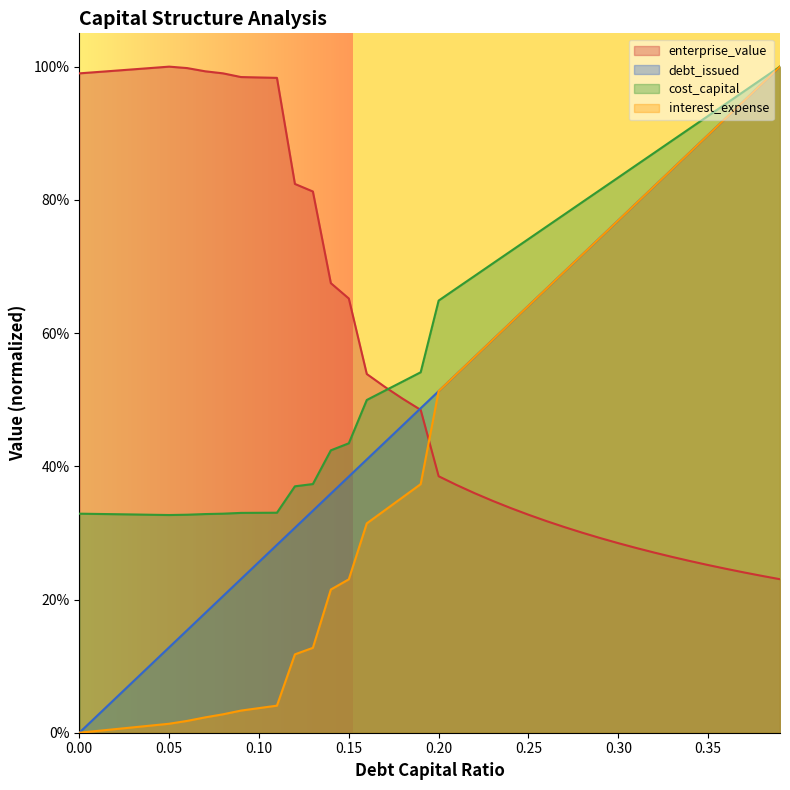

How many data points in debt_issued are above 0?

39